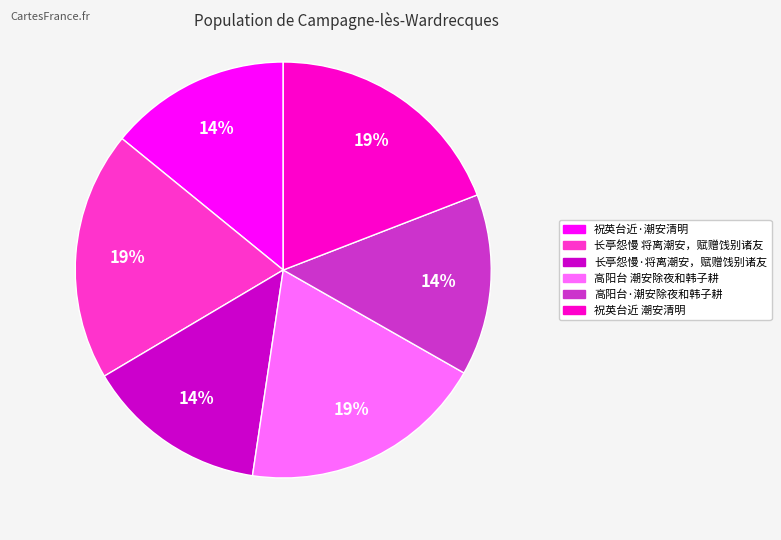

To the nearest percent, what is the difference between the 长亭怨慢 将离潮安，赋赠饯别诸友 and 高阳台·潮安除夜和韩子耕 slice percentages?

5%